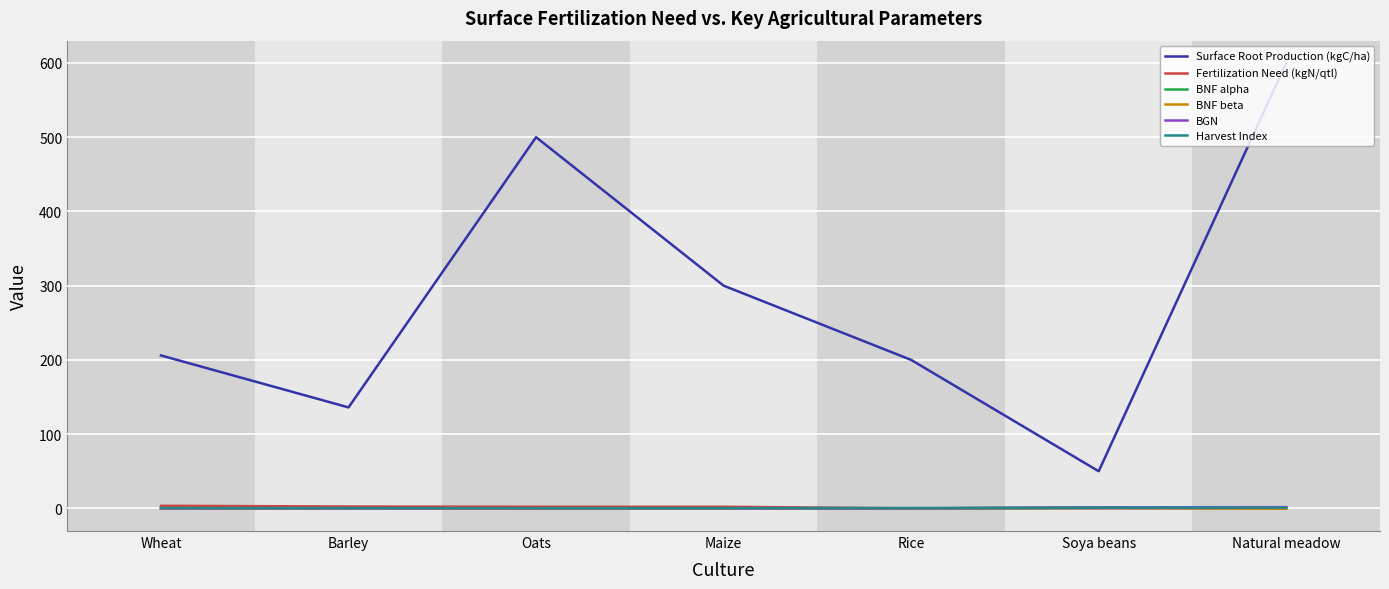

Which series has the largest total across all categories?

Surface Root Production (kgC/ha)